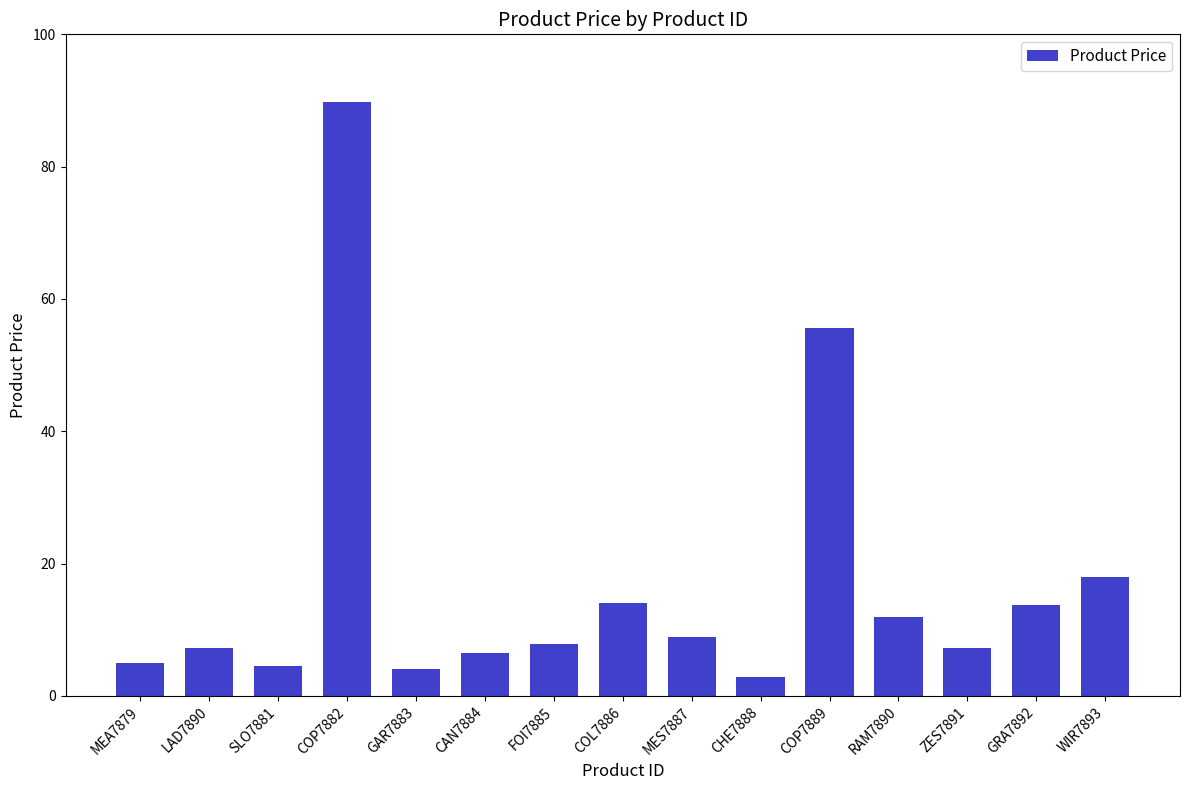

Which has a higher value, SLO7881 or ZES7891?

ZES7891